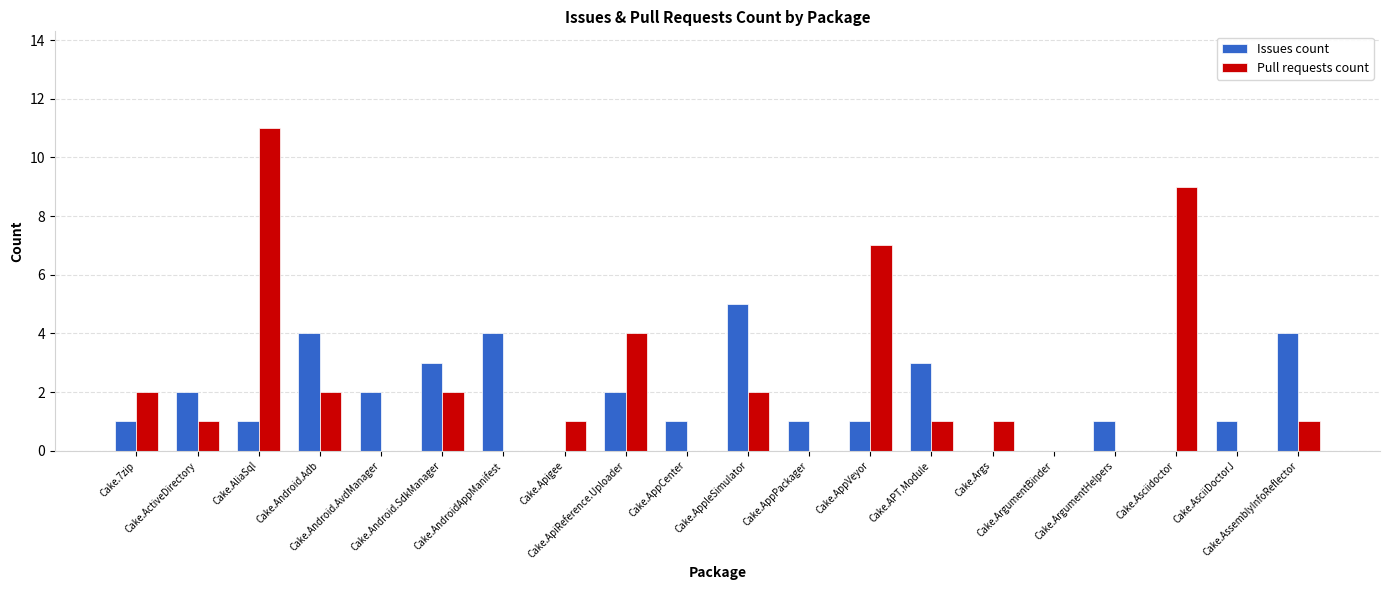

What is the total value across all series at Cake.Android.Adb?

6